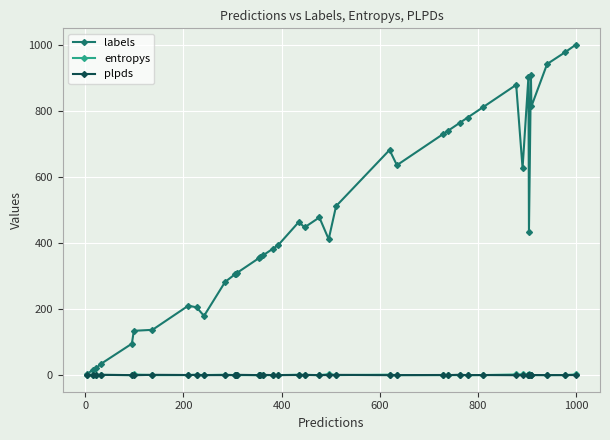

What is the average value of the plpds series?

0.3